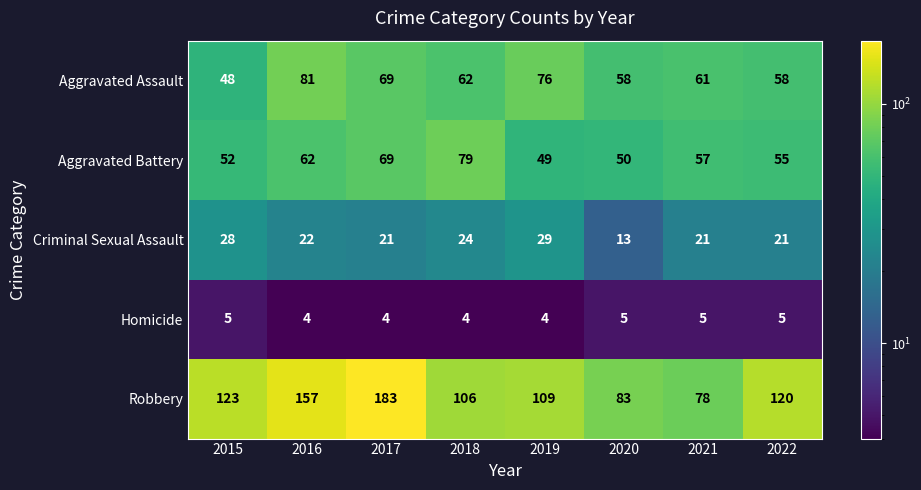

Which series has the largest total across all categories?

Robbery